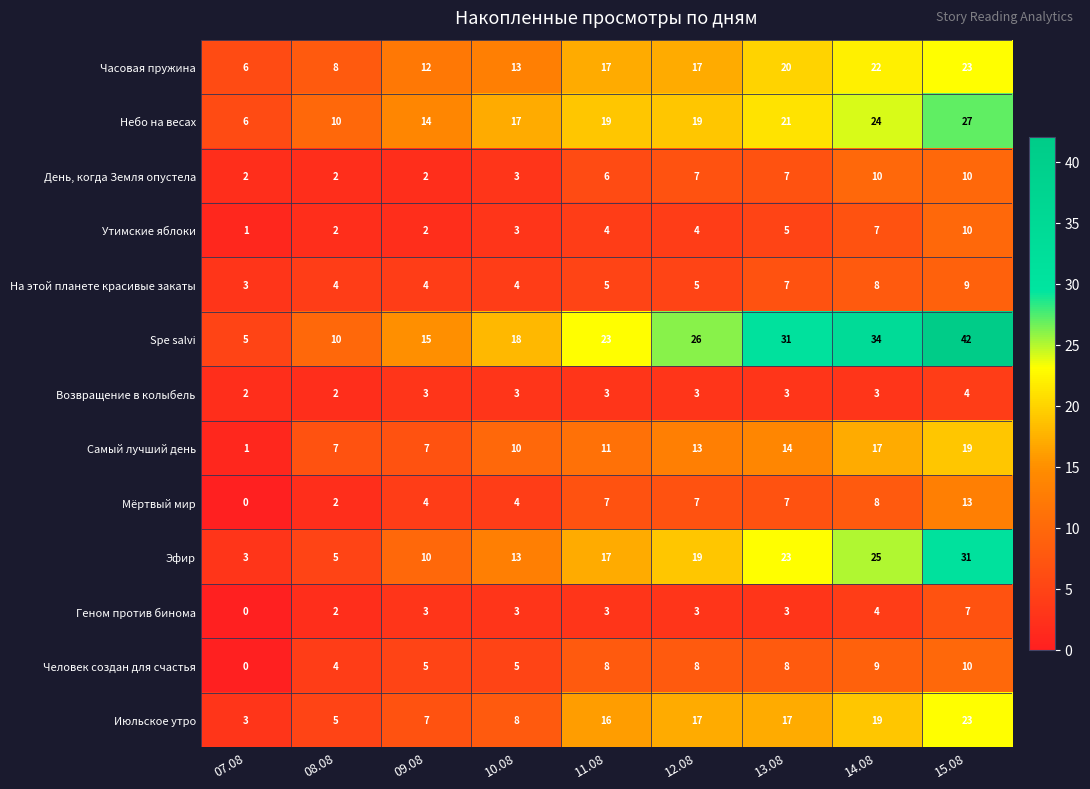

Which category has the lowest value across all series?

07.08